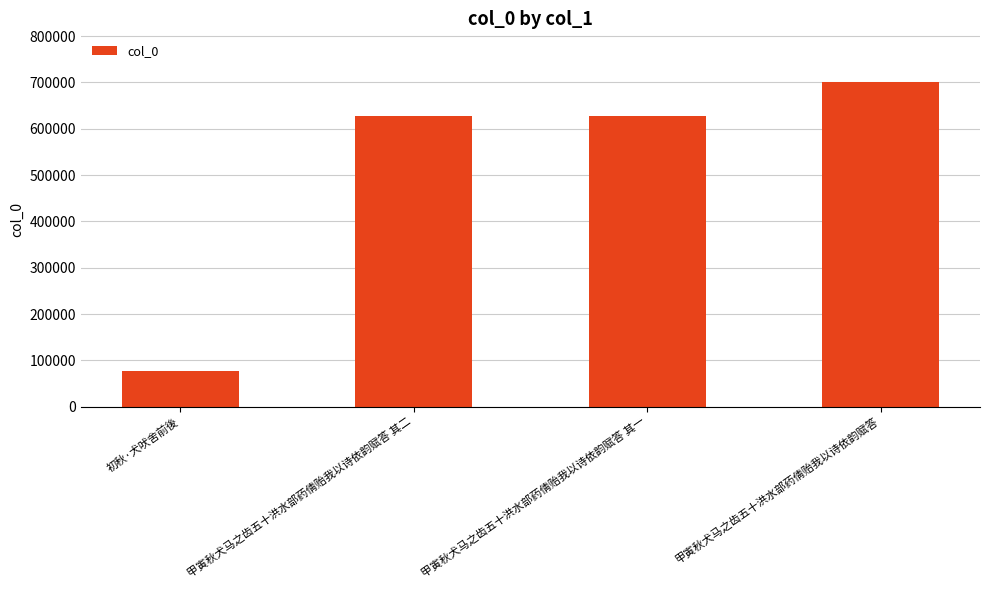

Are the bars horizontal?

No